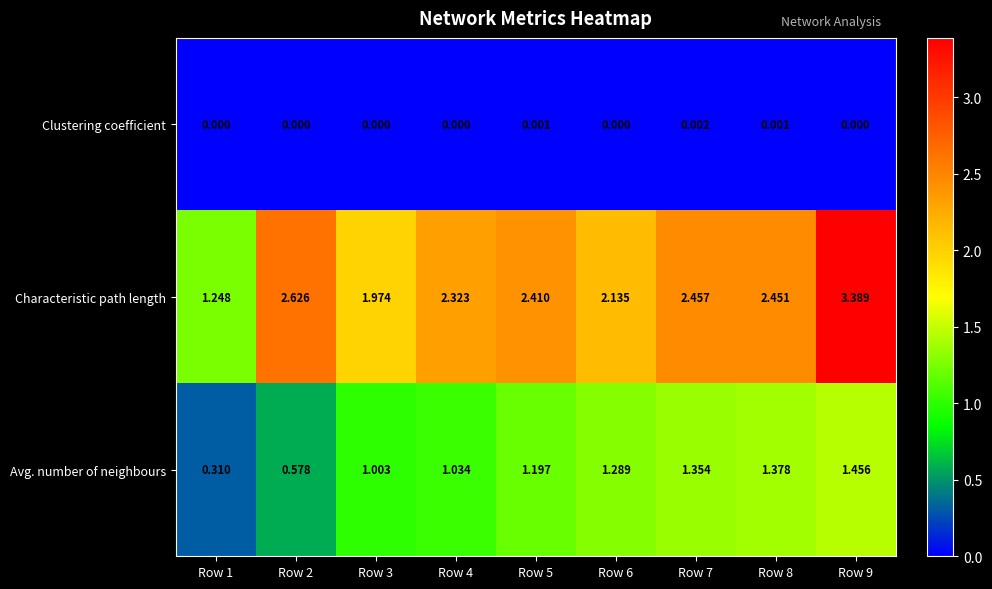

Is the value of Avg. number of neighbours at Row 4 greater than the value of Characteristic path length at Row 3?

No